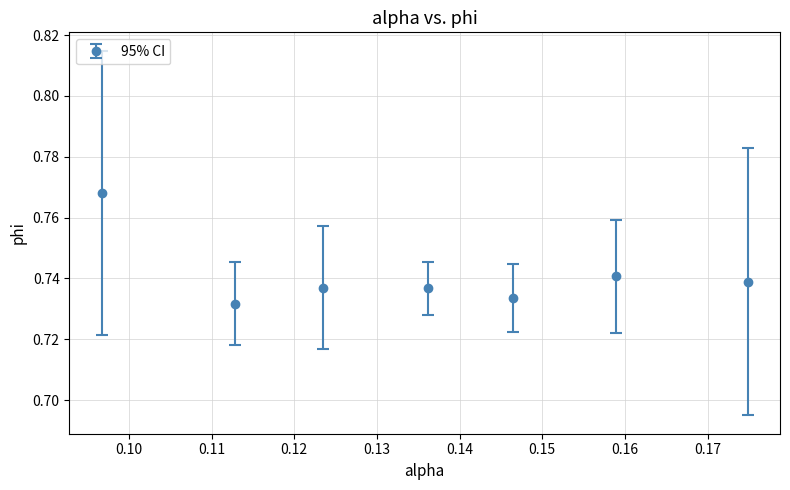

What is the sum of all values?

5.2